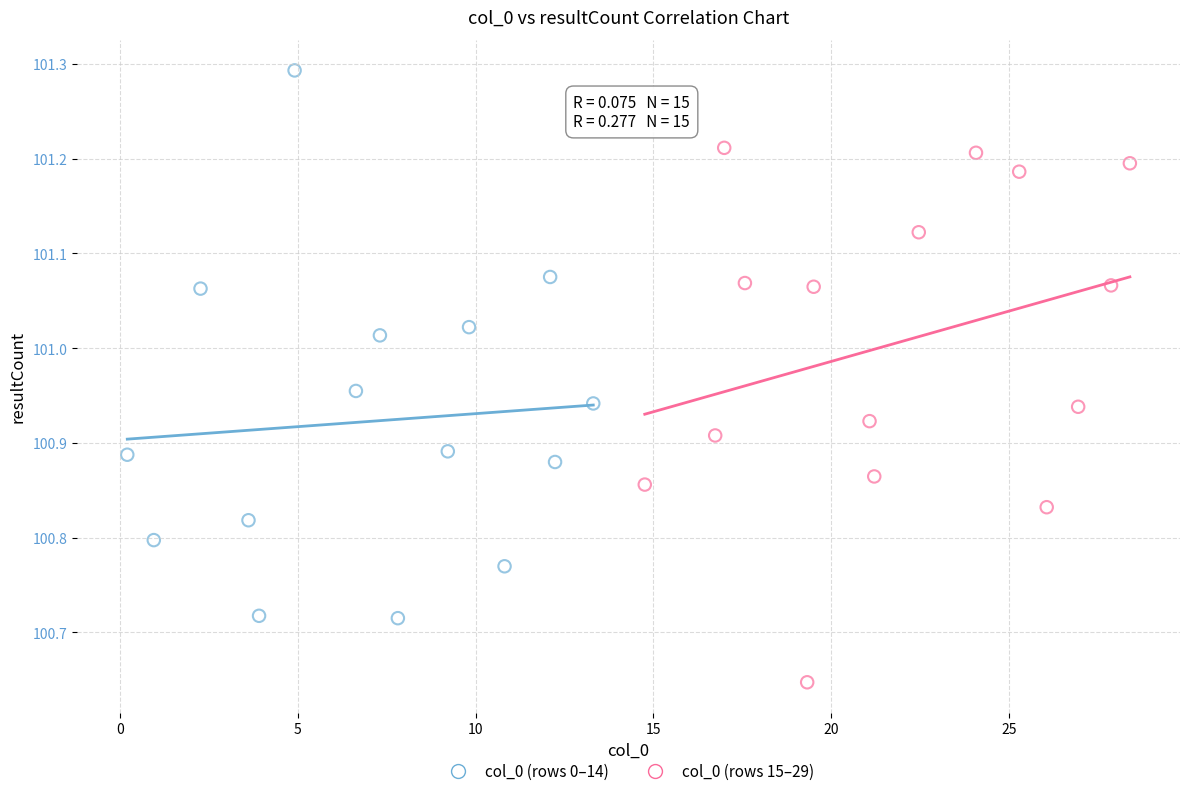

Which series contains the highest Y value?

col_0 (rows 0–14)